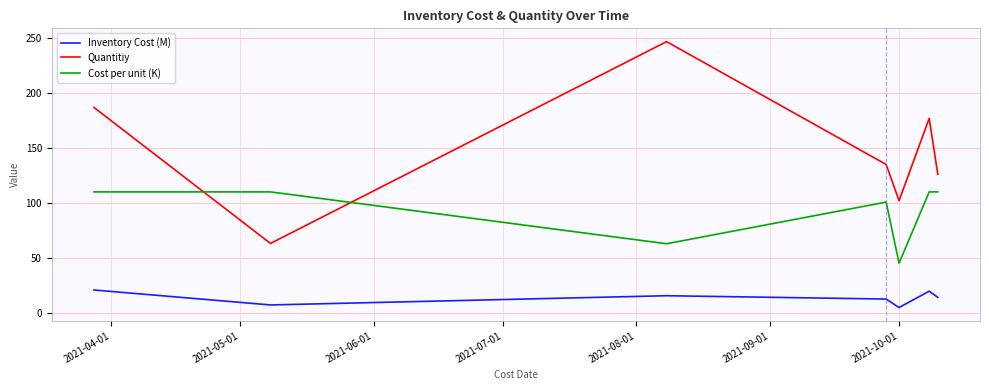

What is the sum of all Inventory Cost (M) values?

93.1